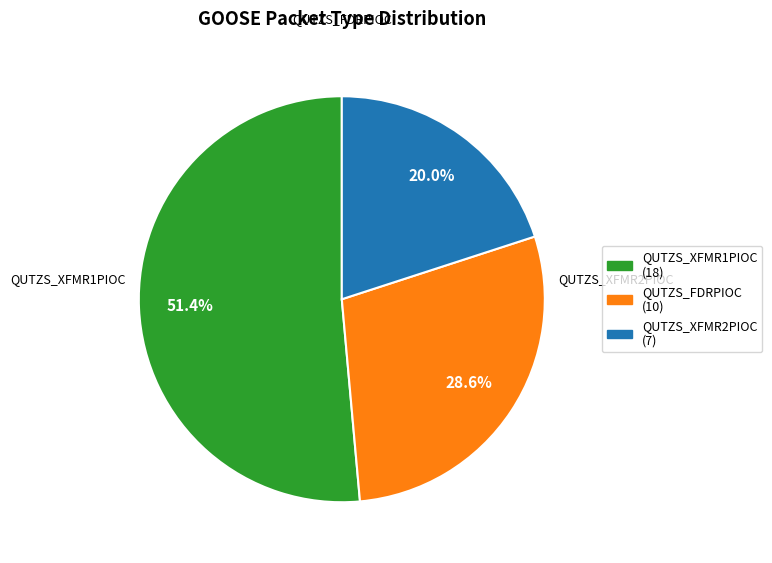

Does any single category account for the majority?

Yes